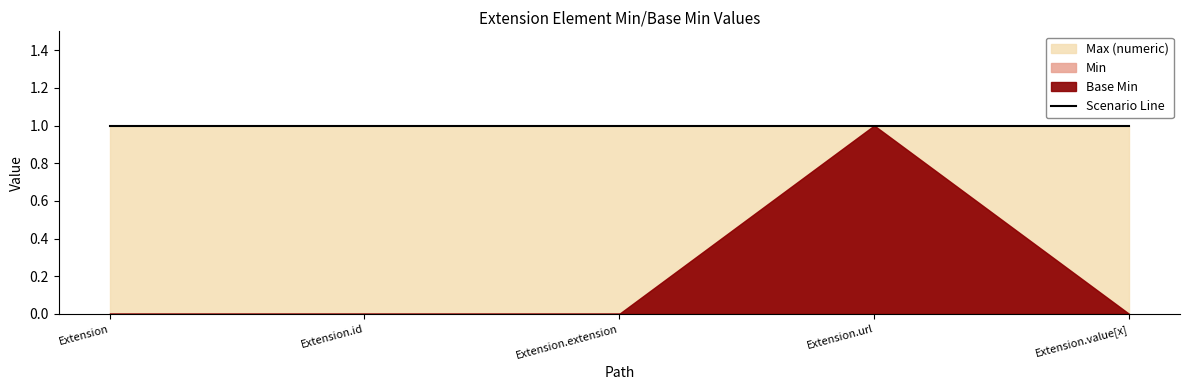

True or false: Min and Max (numeric) intersect in this chart.

False